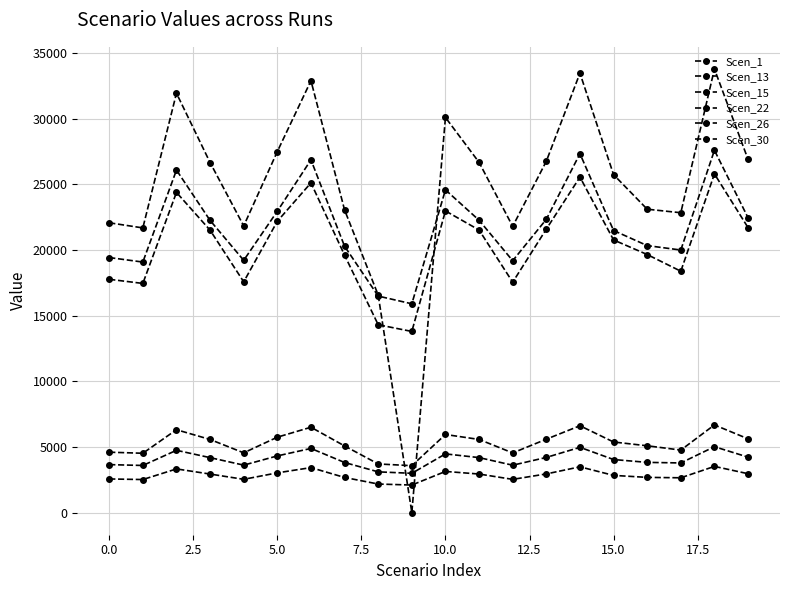

Is this an area chart (filled region under the line)?

No